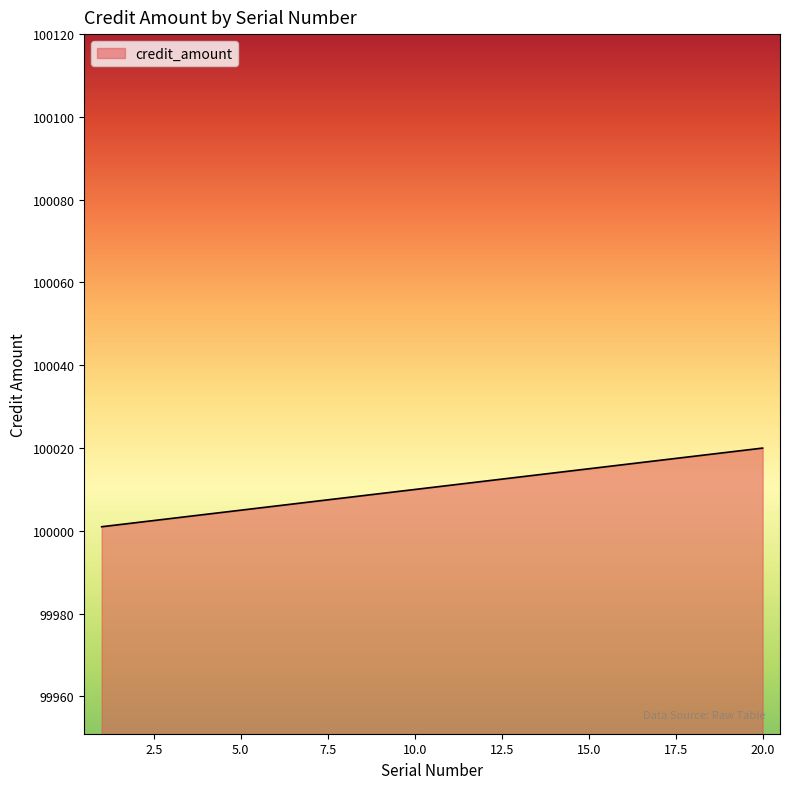

What is the difference between the maximum and second lowest values?

18